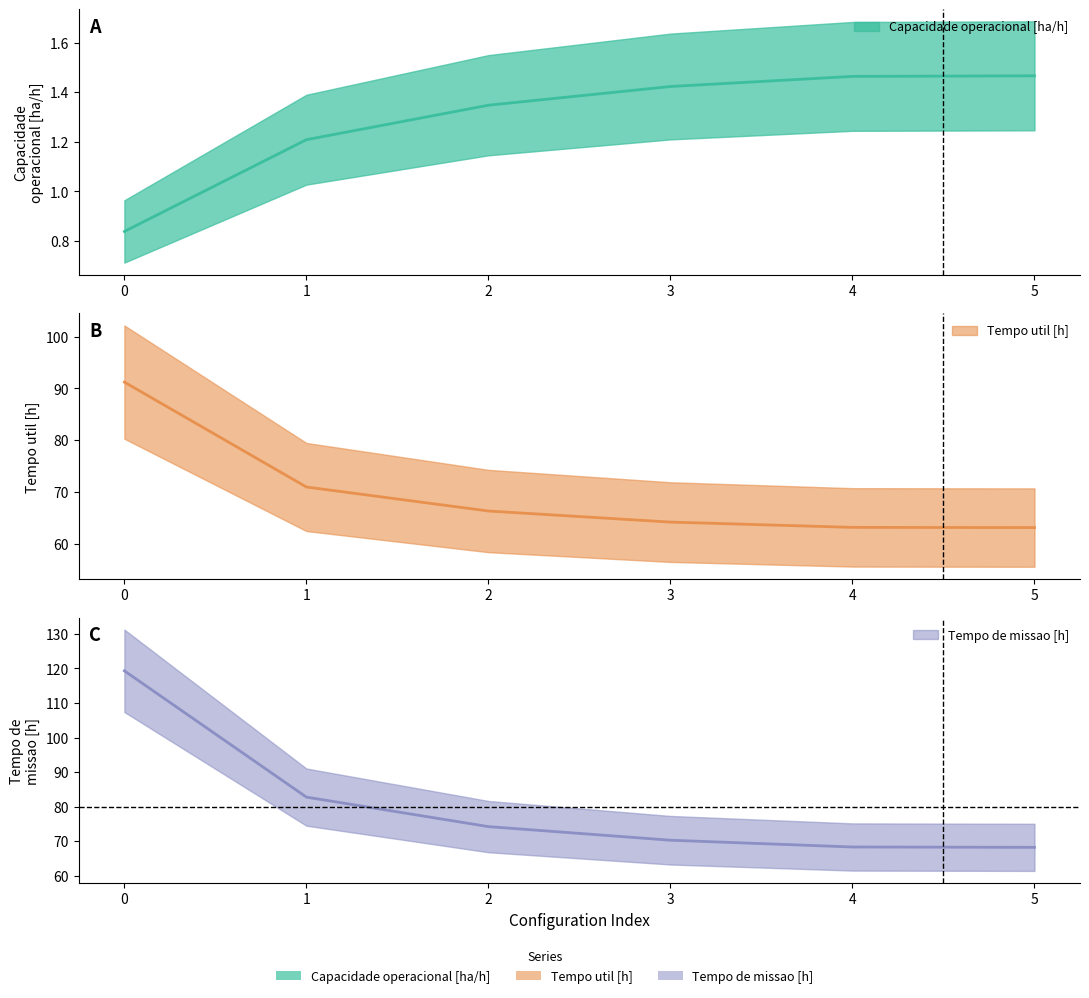

Which series has the largest total across all categories?

Tempo de missao [h]